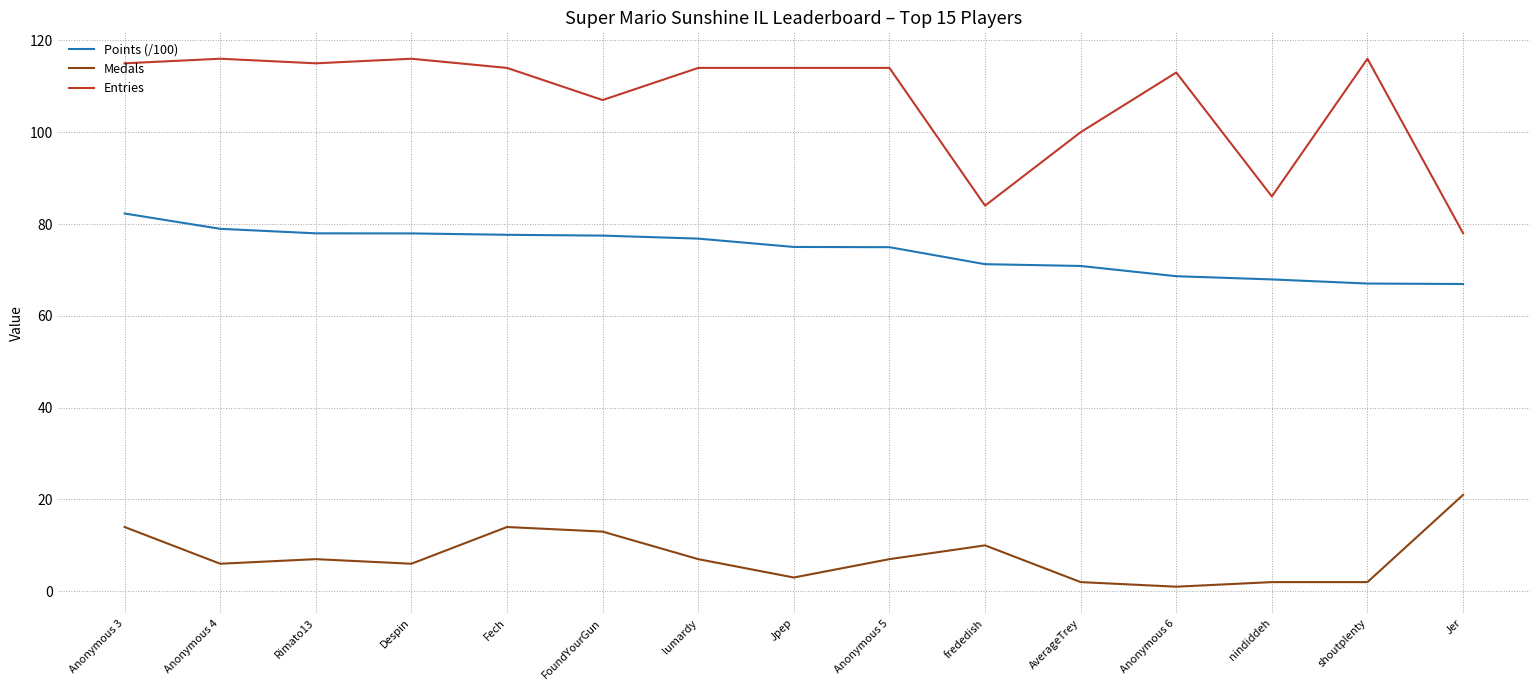

Is it true that Medals equals 6.0 at Despin?

True